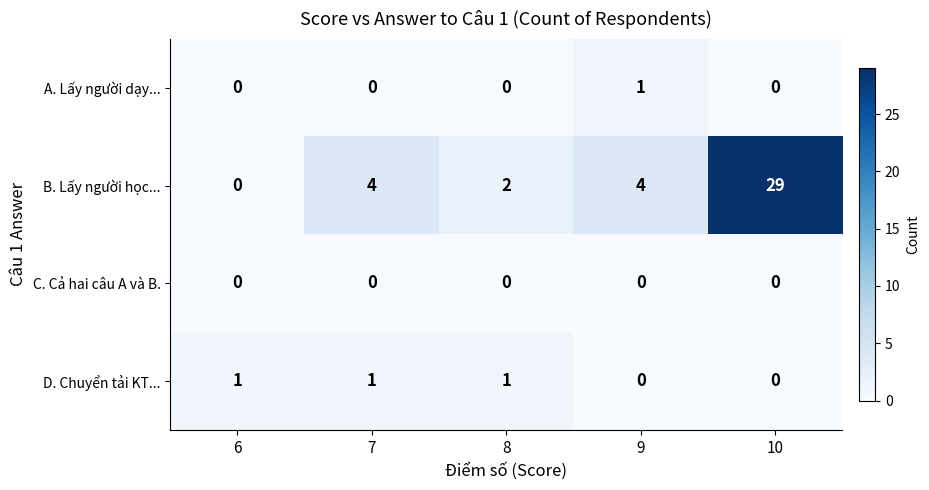

Which series has the largest total across all categories?

B. Lấy người học...